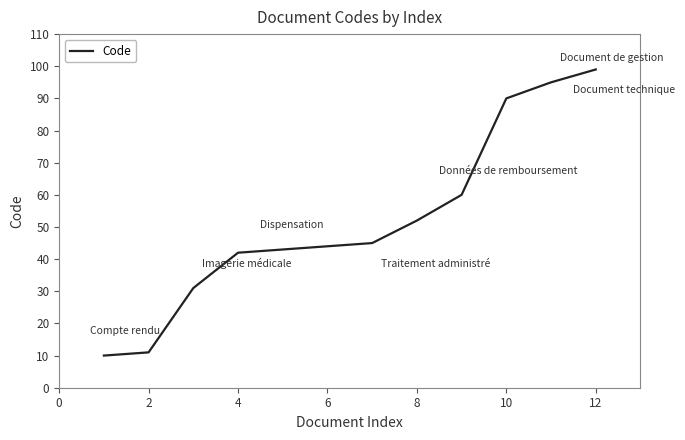

What is the minimum value shown in the chart?

10